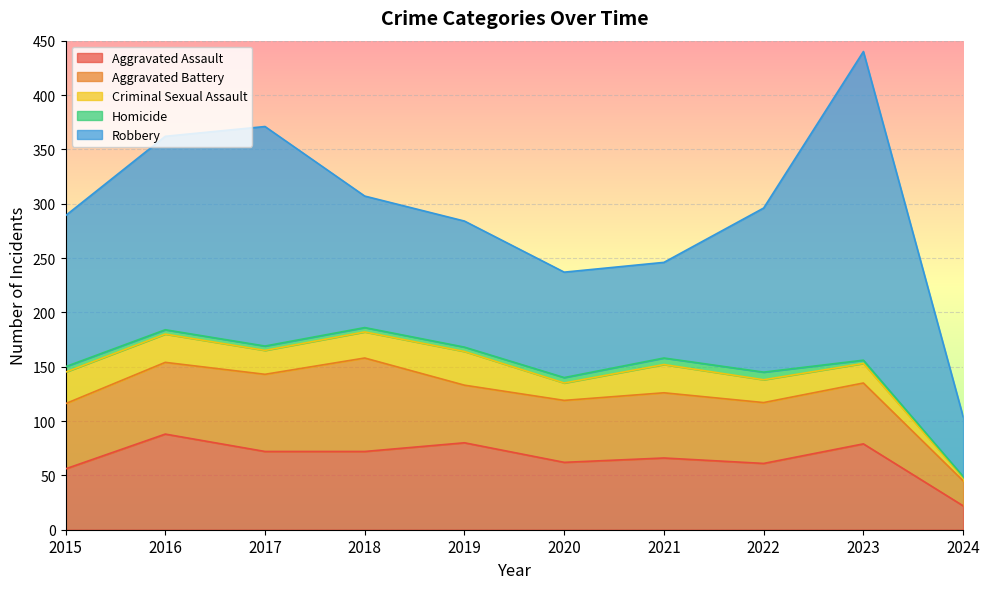

What is the spread (max minus min) of values at 2023?

281